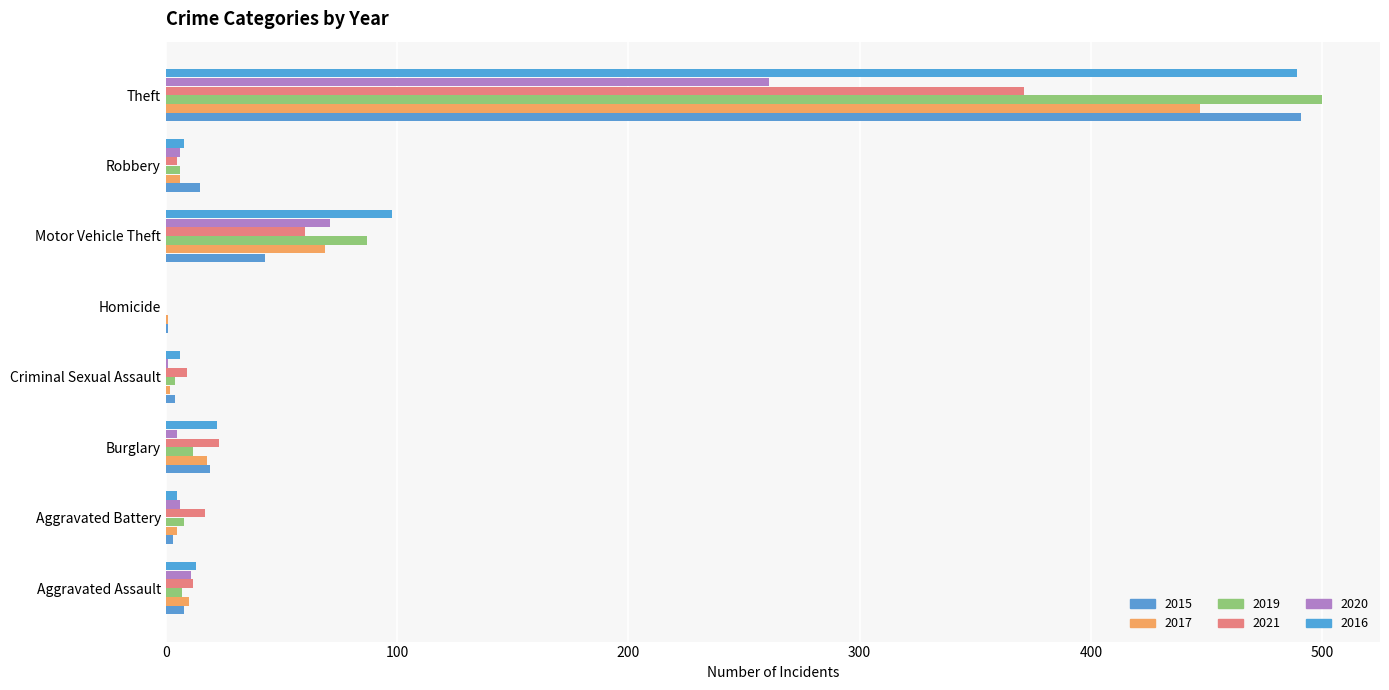

How many categories are shown in the chart?

8